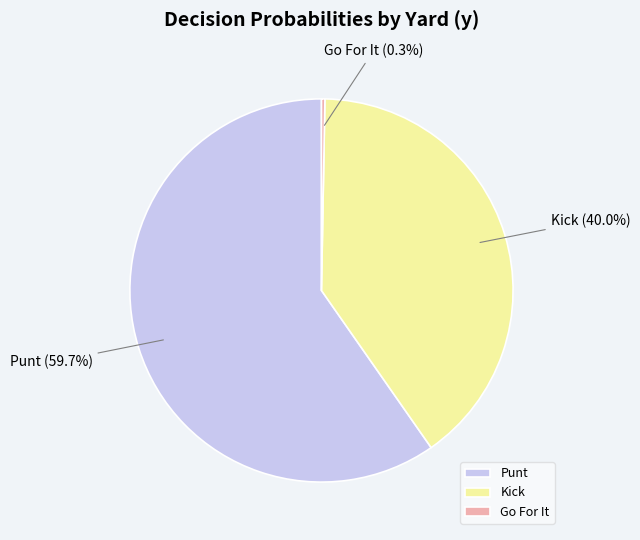

What is the smallest slice in the pie chart?

Go For It